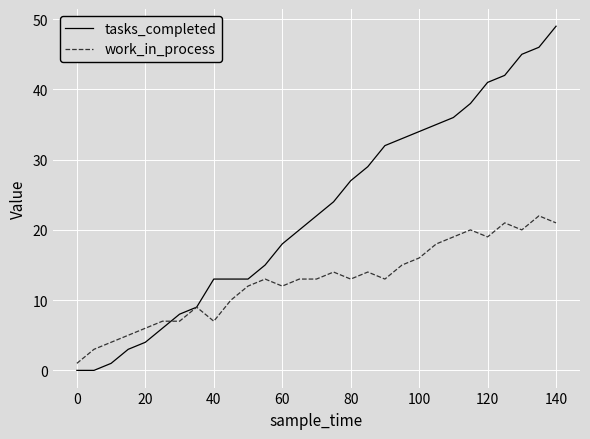

What is the greatest value displayed?

49